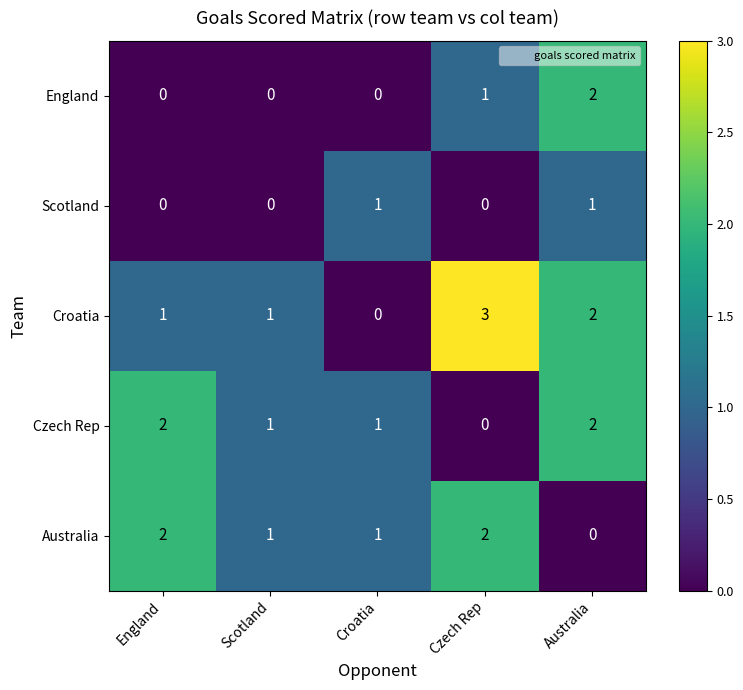

What is the sum of all Australia values?

6